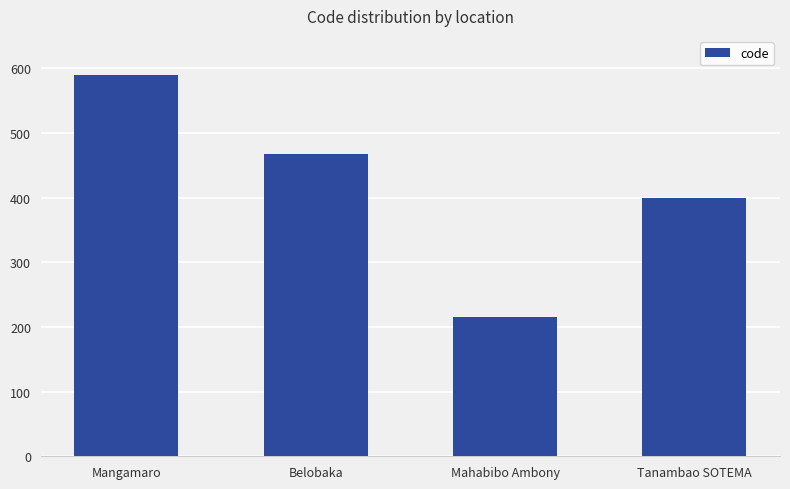

What is the smallest value displayed?

216